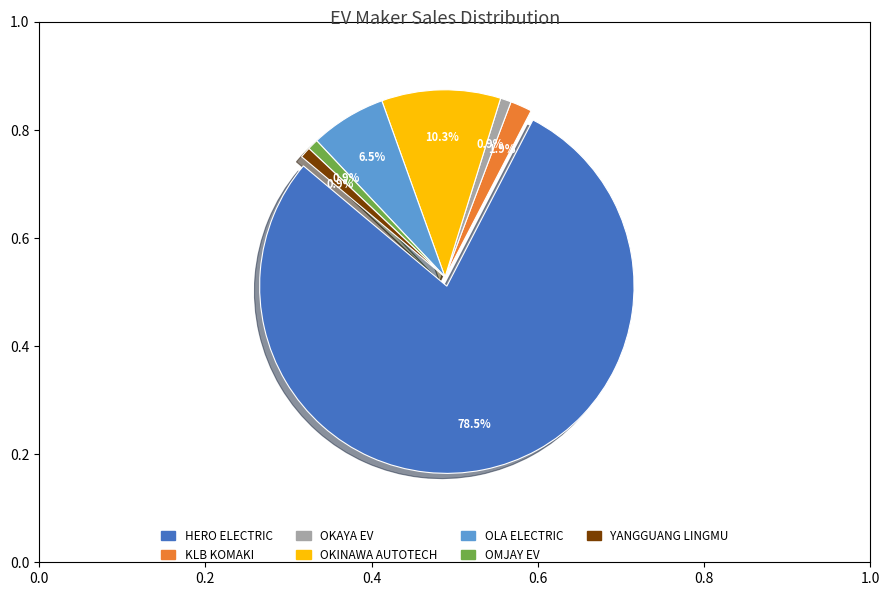

Does any single category account for the majority?

Yes